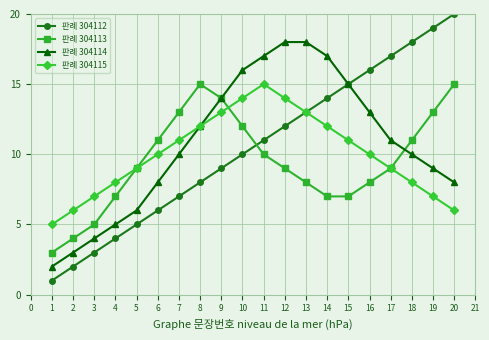

The value of 판례 304112 at 15 is 26. True or false?

False